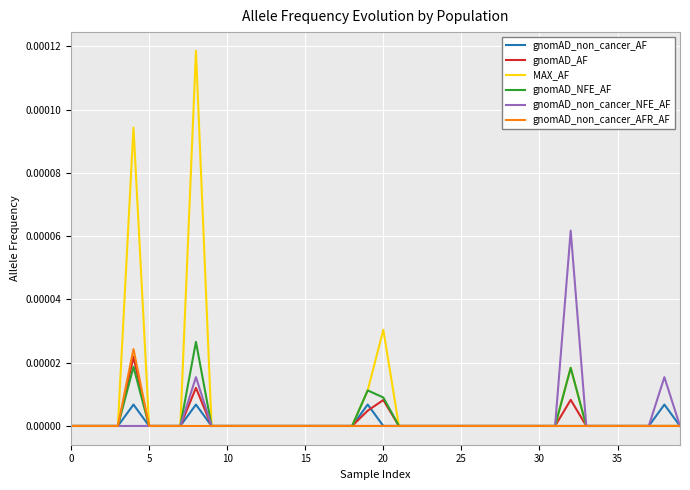

How many categories are shown in the chart?

40